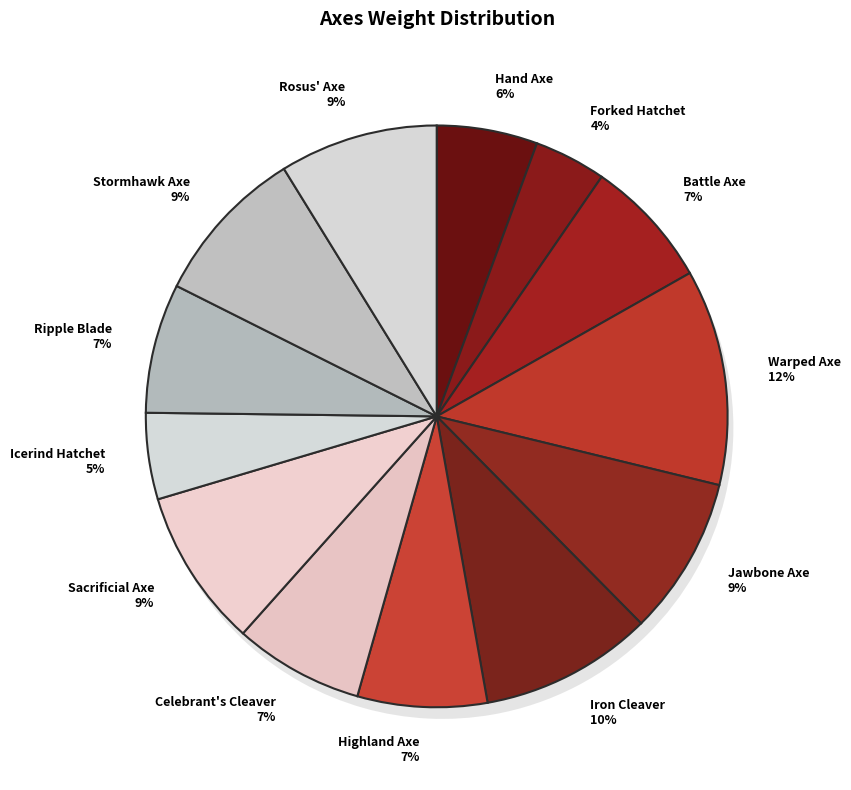

Which slice is the largest?

Warped Axe